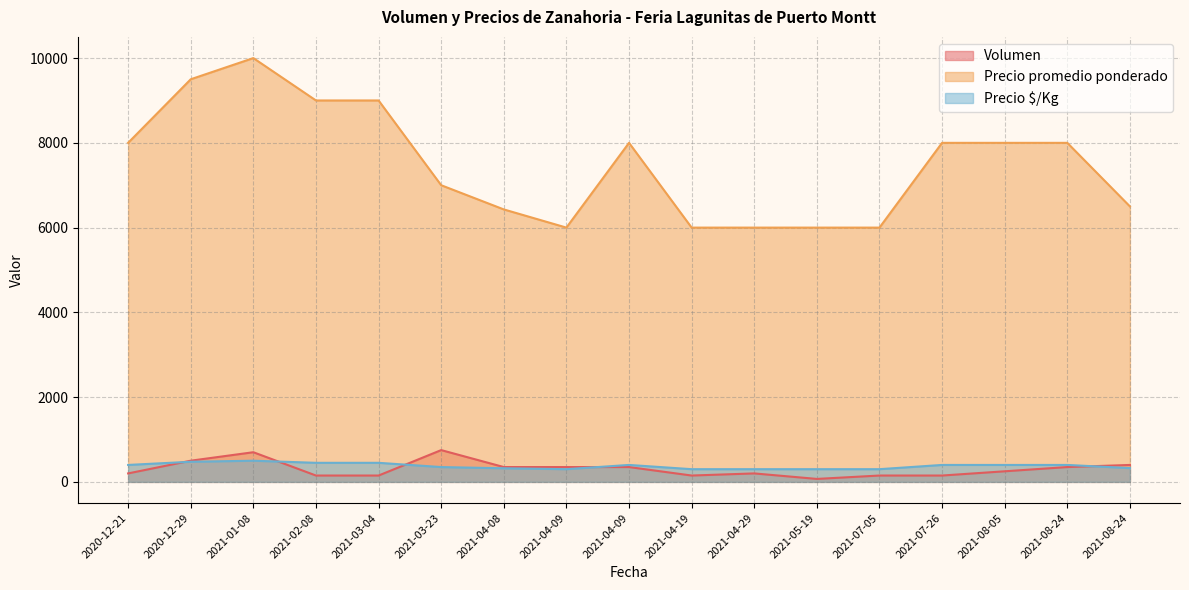

At how many categories does at least one series exceed 5814?

17